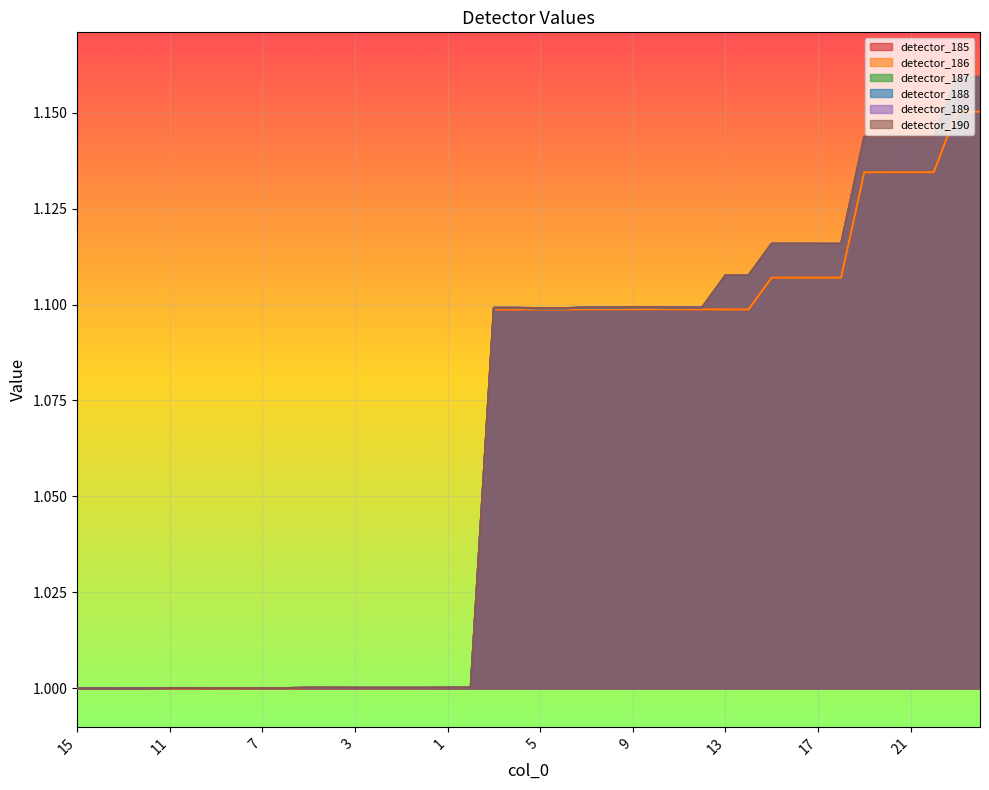

True or false: detector_187 has more than 2 interior local peaks.

False